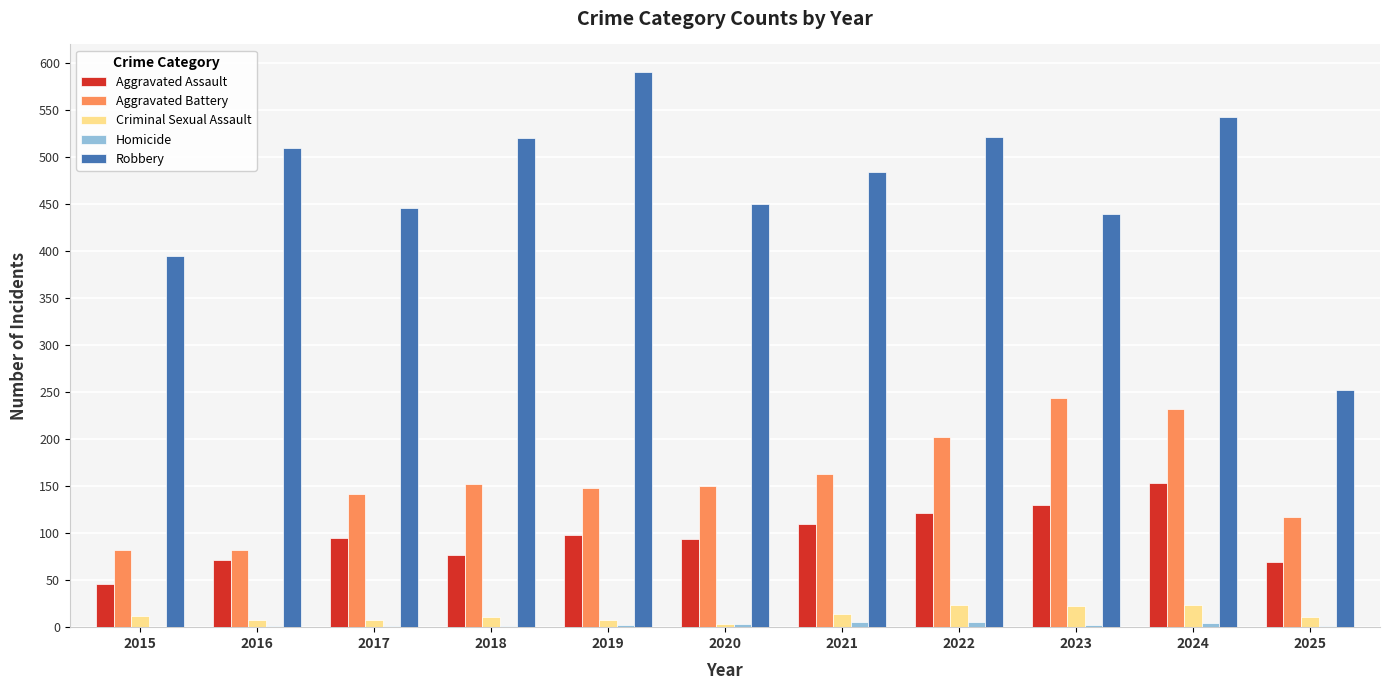

Between 2017 and 2019, which series saw the biggest shift?

Robbery